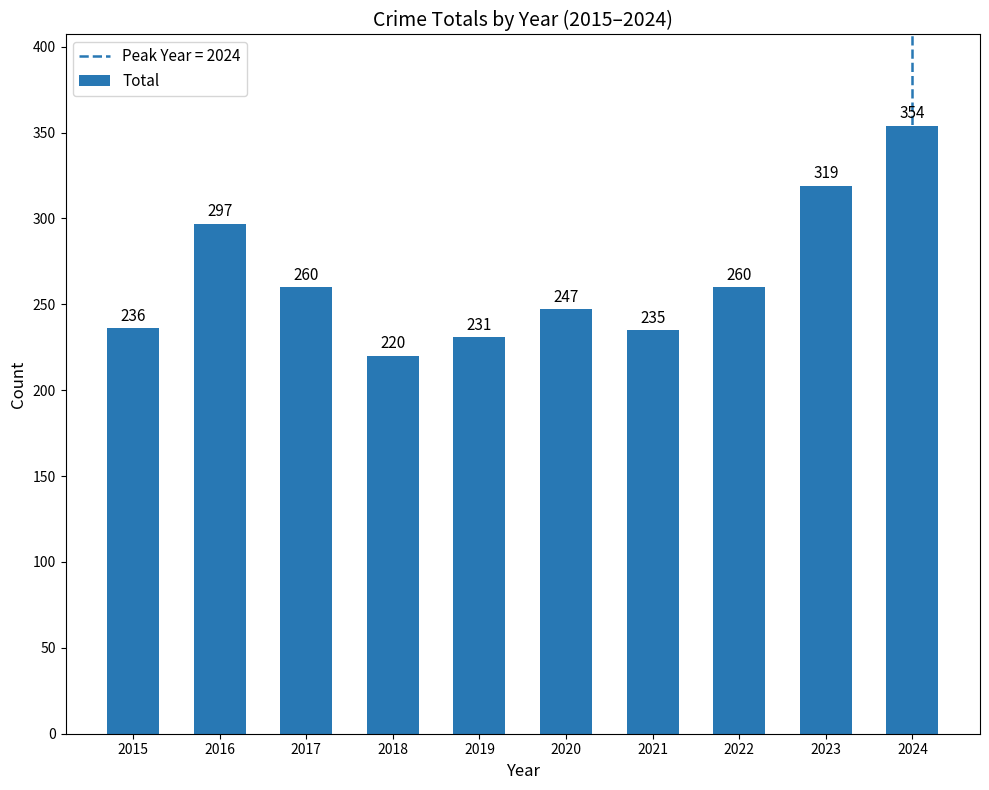

Reading right to left, list all the values displayed in this chart.

354	319	260	235	247	231	220	260	297	236